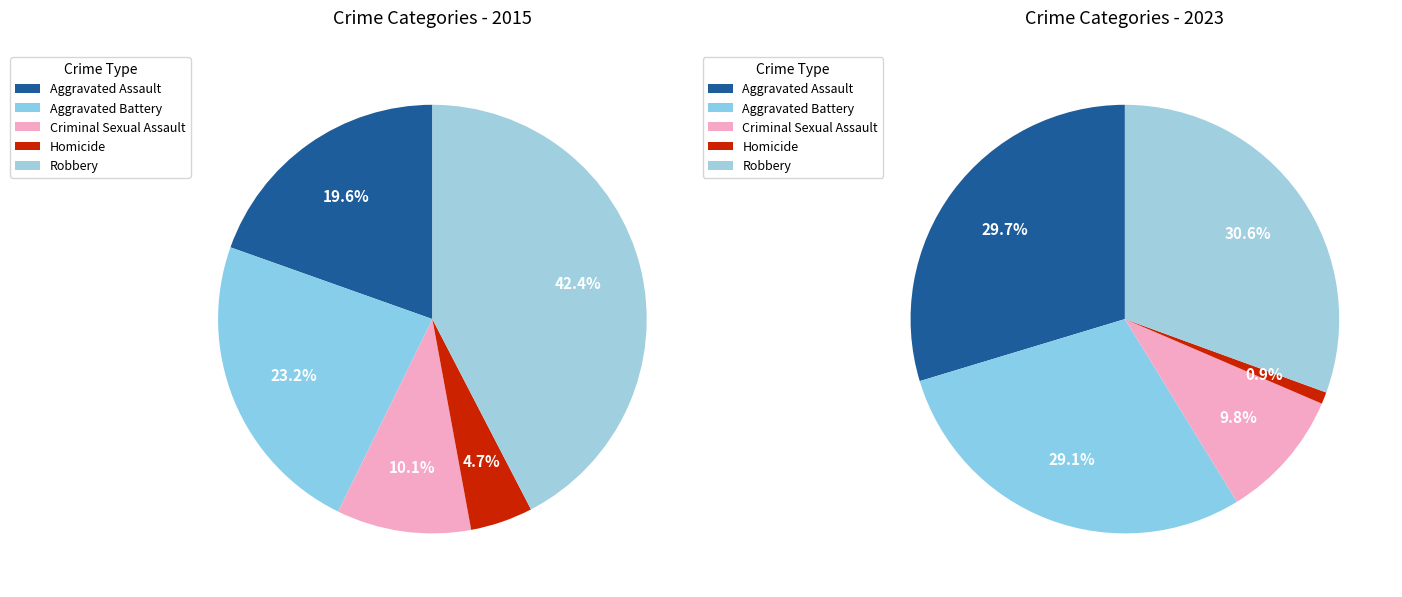

How many segments does this pie chart have?

5